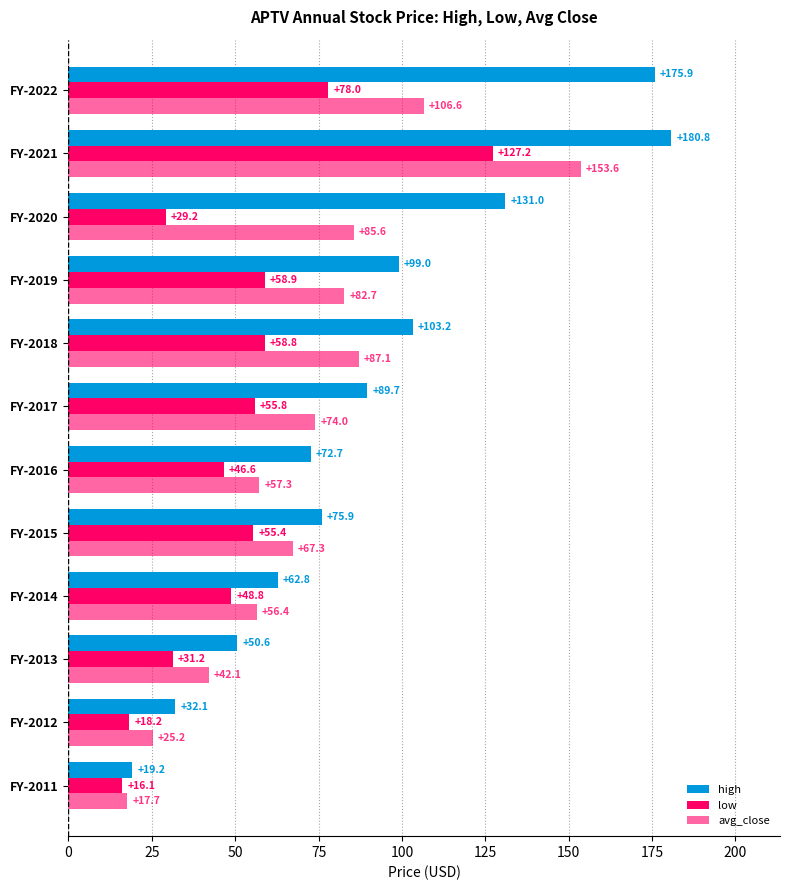

How many values in the avg_close series exceed 73?

6